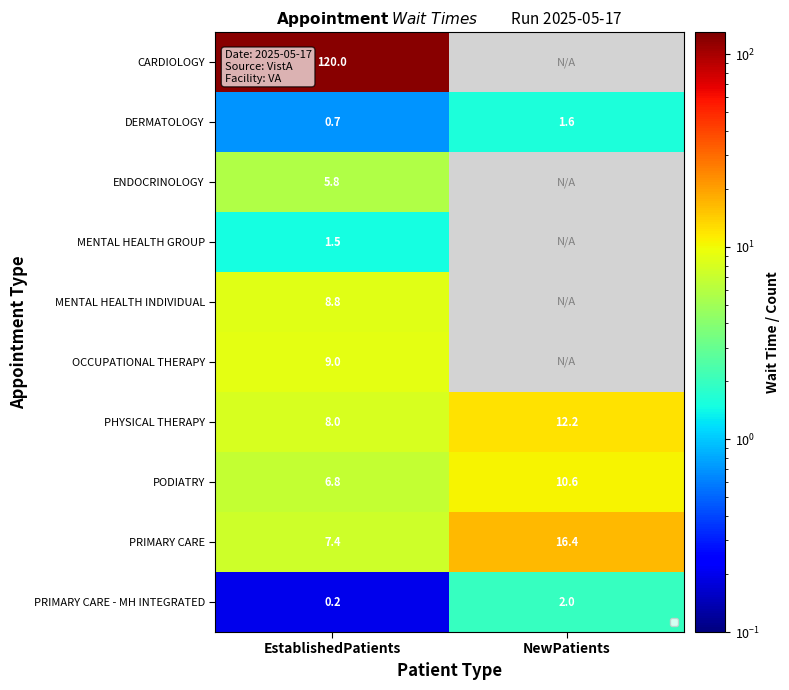

What is the average value of the PHYSICAL THERAPY series?

10.1